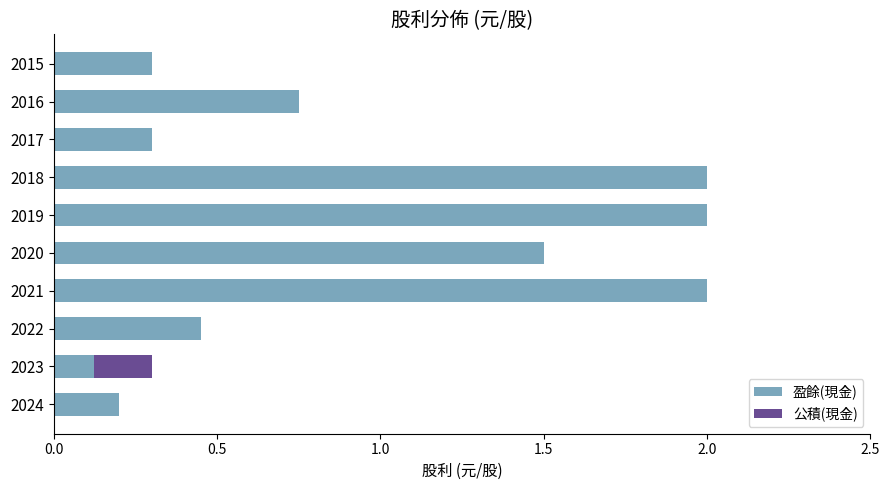

What is the sum of all 盈餘(現金) values?

9.6